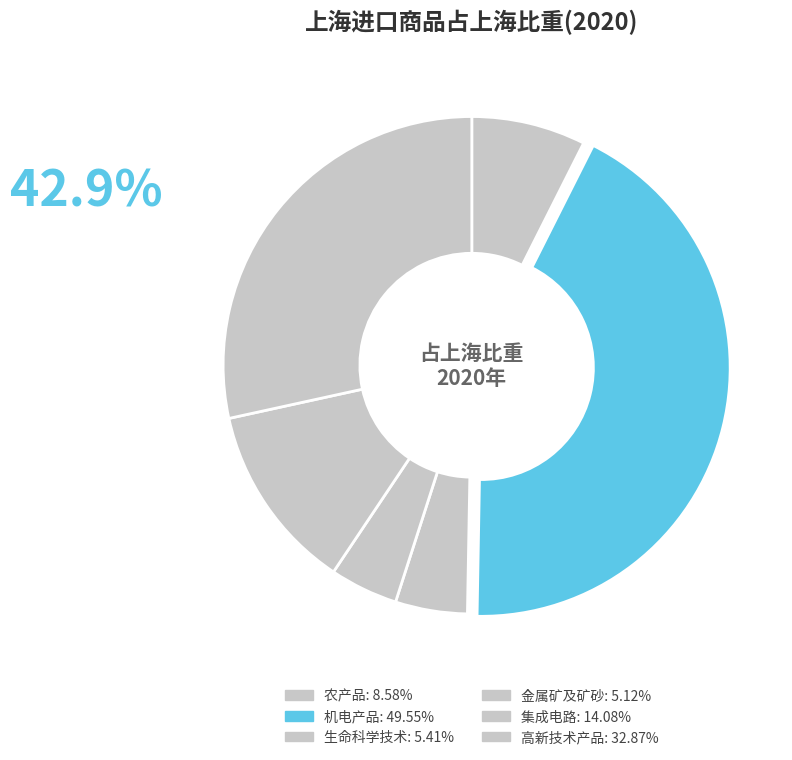

Combined, what portion of the pie is 生命科学技术 and 集成电路?

16.9%